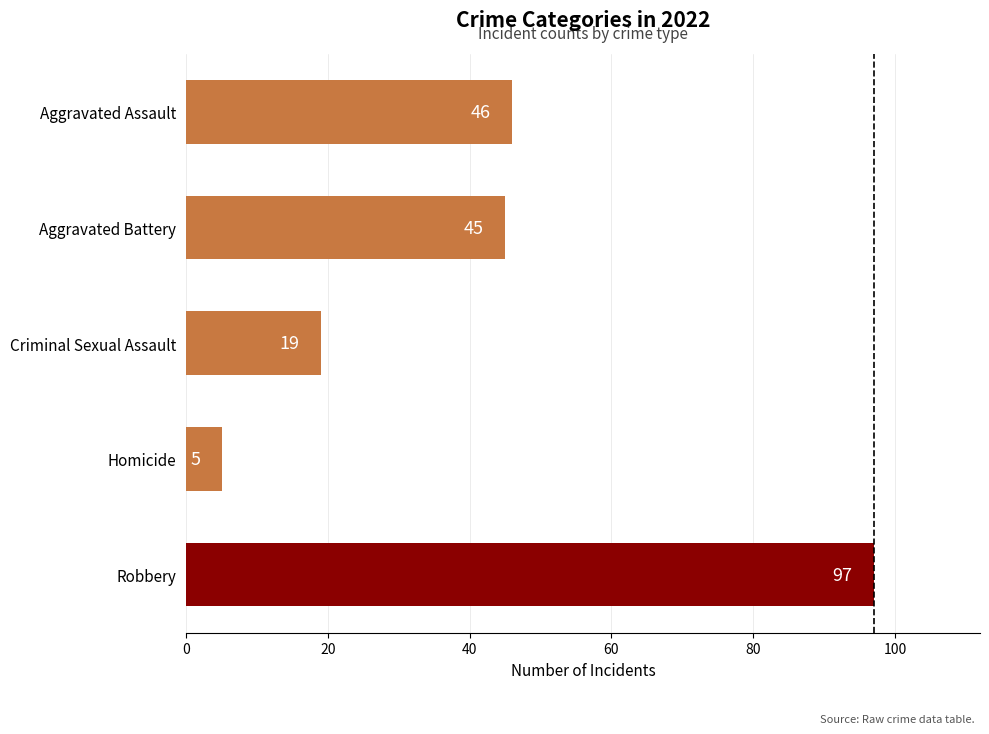

True or false: the data shows 46 at Aggravated Assault.

True